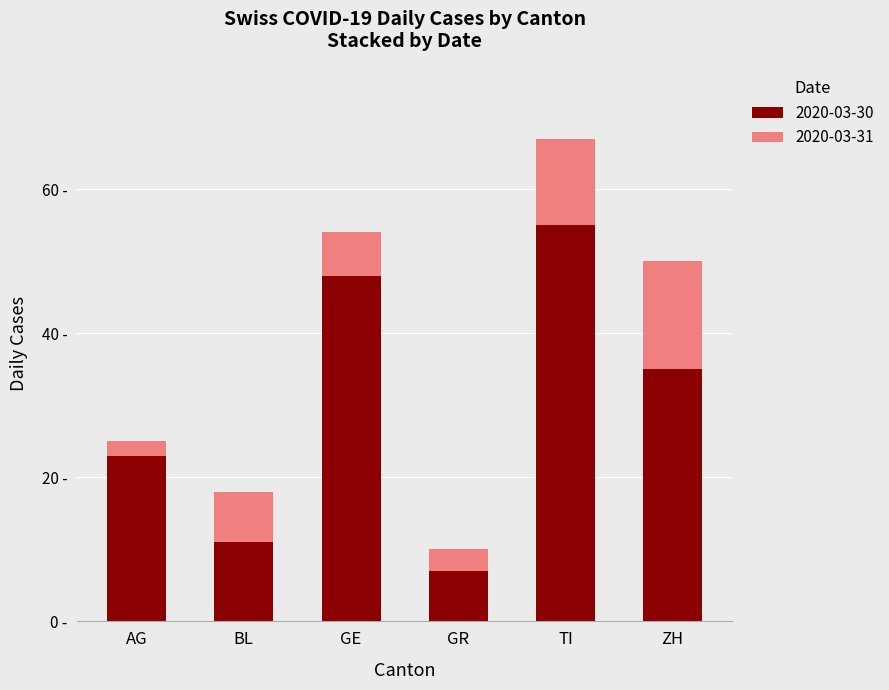

What is the label of the 5th bar from the right?

BL